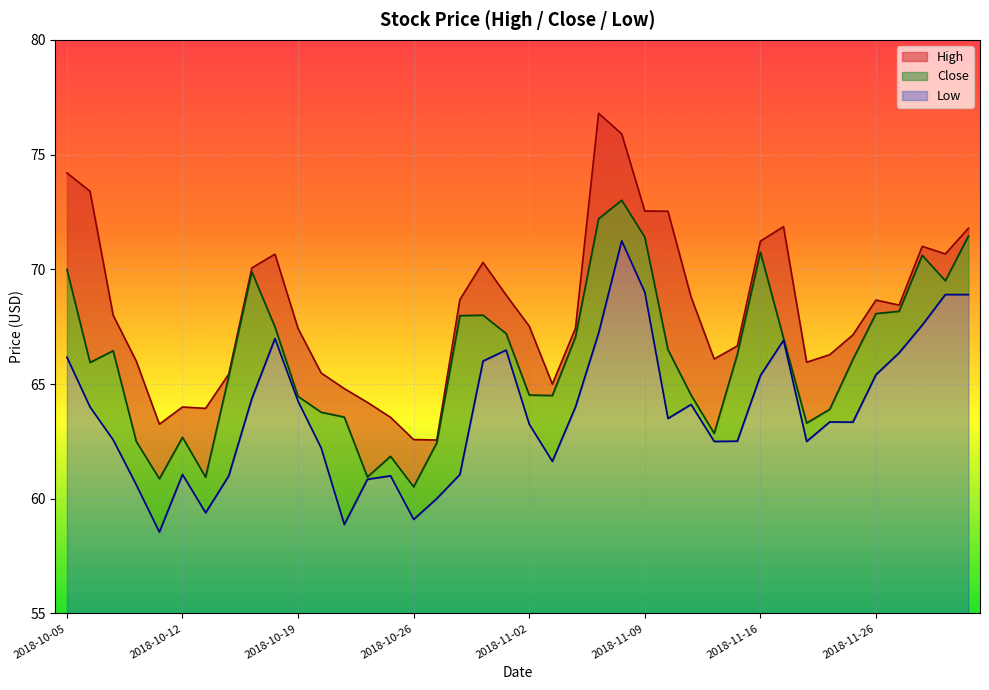

What is the lowest value of the High series?

62.6